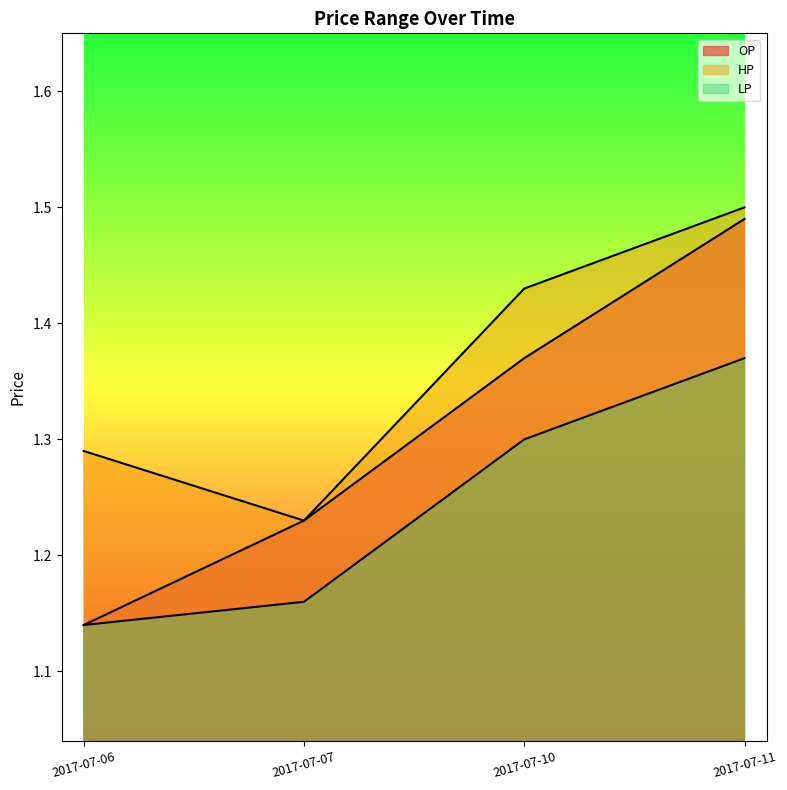

Reading left to right, list all the values displayed in this chart.

OP: 2017-07-06=1.1	2017-07-07=1.2	2017-07-10=1.4	2017-07-11=1.5
HP: 2017-07-06=1.3	2017-07-07=1.2	2017-07-10=1.4	2017-07-11=1.5
LP: 2017-07-06=1.1	2017-07-07=1.2	2017-07-10=1.3	2017-07-11=1.4